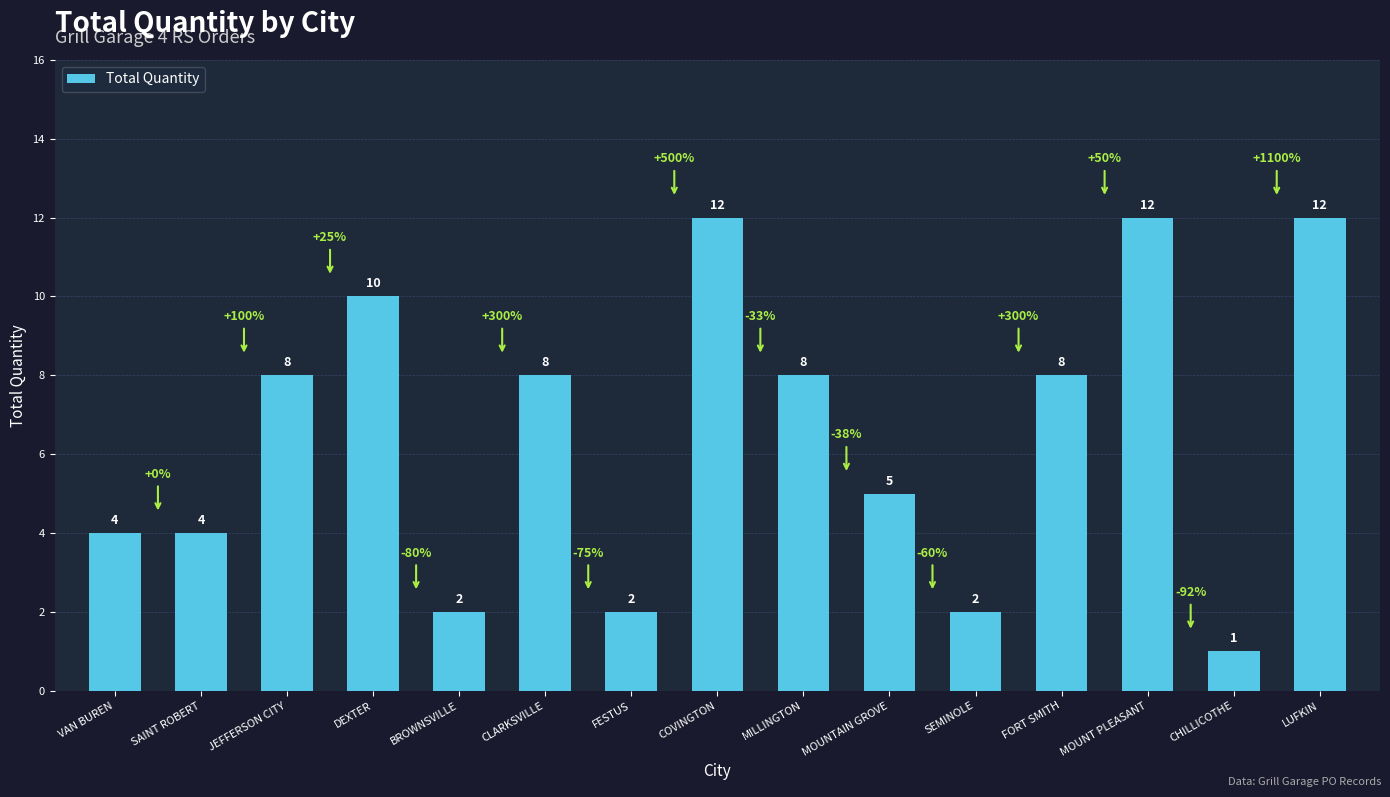

What is the smallest value displayed?

1